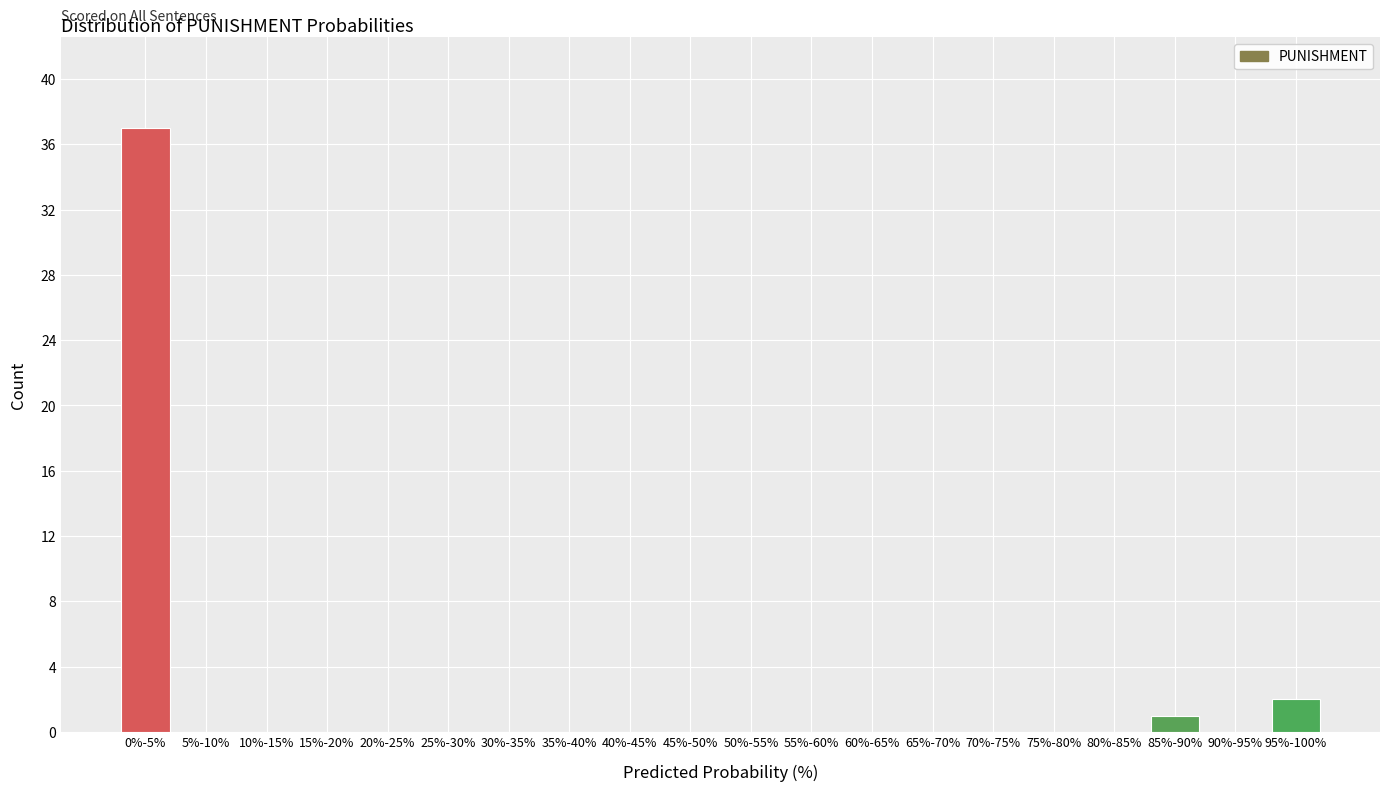

Reading left to right, transcribe all the data shown in this chart.

0%-5%=37	5%-10%=0	10%-15%=0	15%-20%=0	20%-25%=0	25%-30%=0	30%-35%=0	35%-40%=0	40%-45%=0	45%-50%=0	50%-55%=0	55%-60%=0	60%-65%=0	65%-70%=0	70%-75%=0	75%-80%=0	80%-85%=0	85%-90%=1	90%-95%=0	95%-100%=2